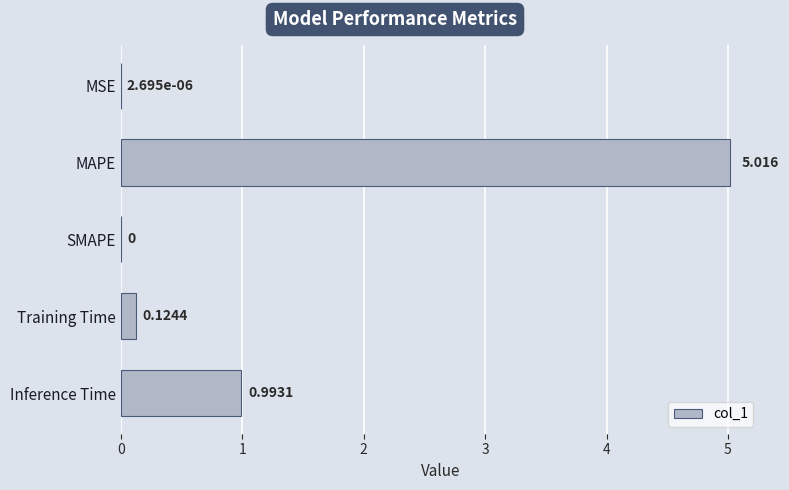

What is the average value?

1.2